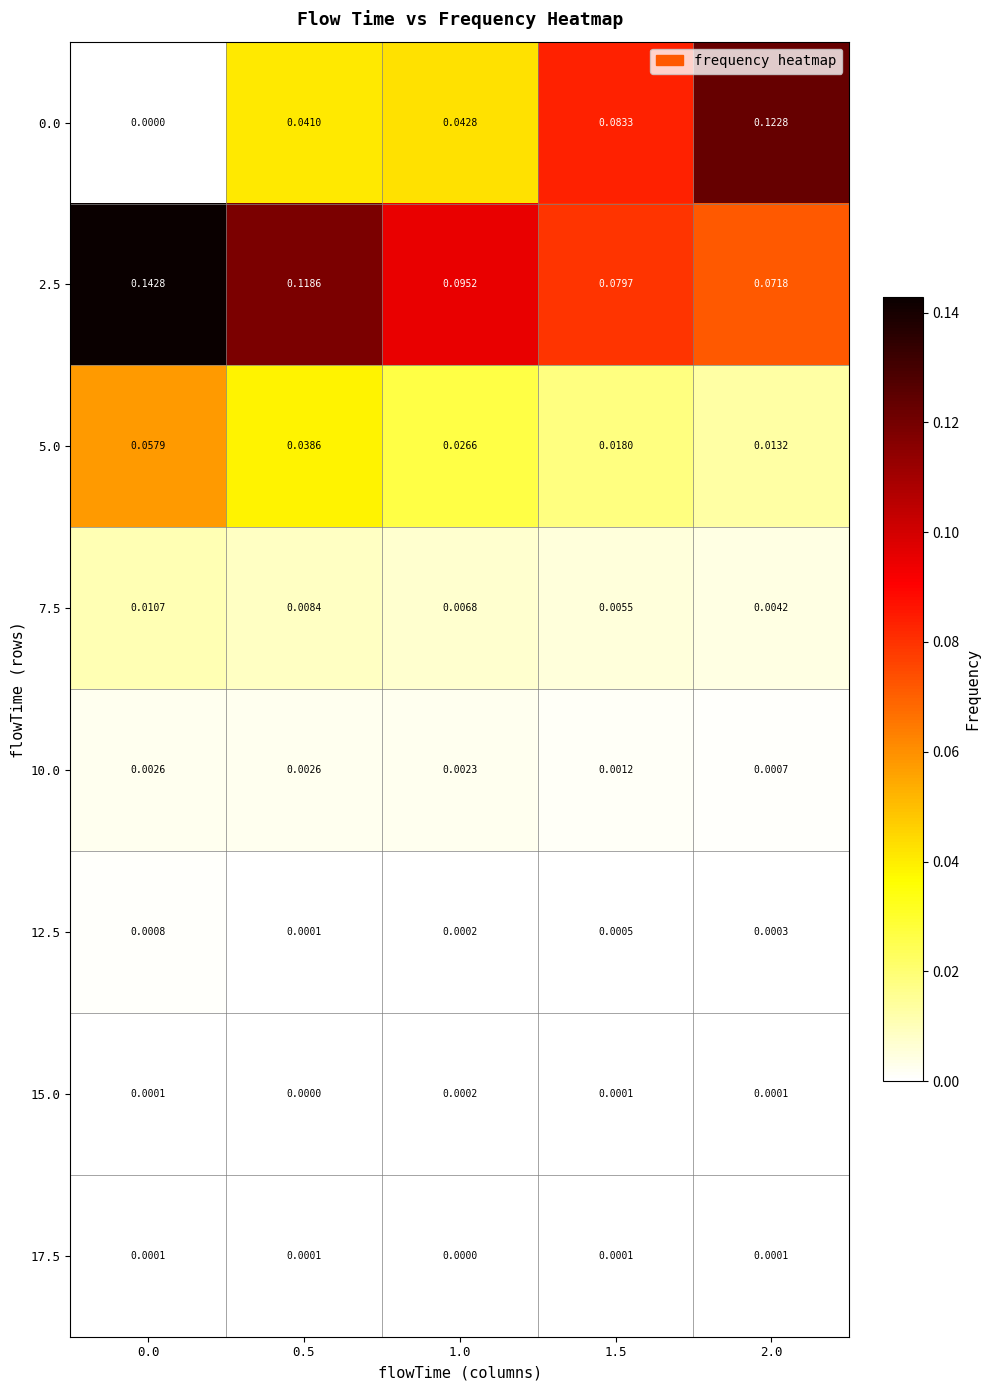

Which series changed the most between 0.5 and 1.0?

2.5